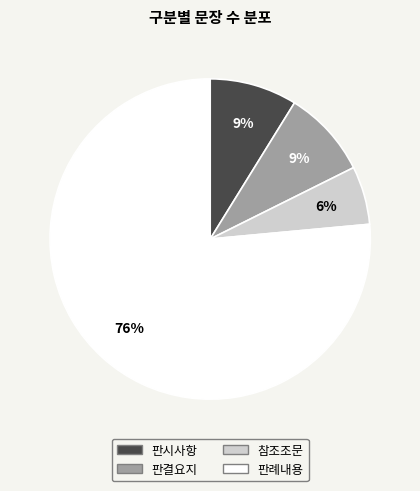

To the nearest percent, what is the combined percentage of 참조조문 and 판결요지?

15%